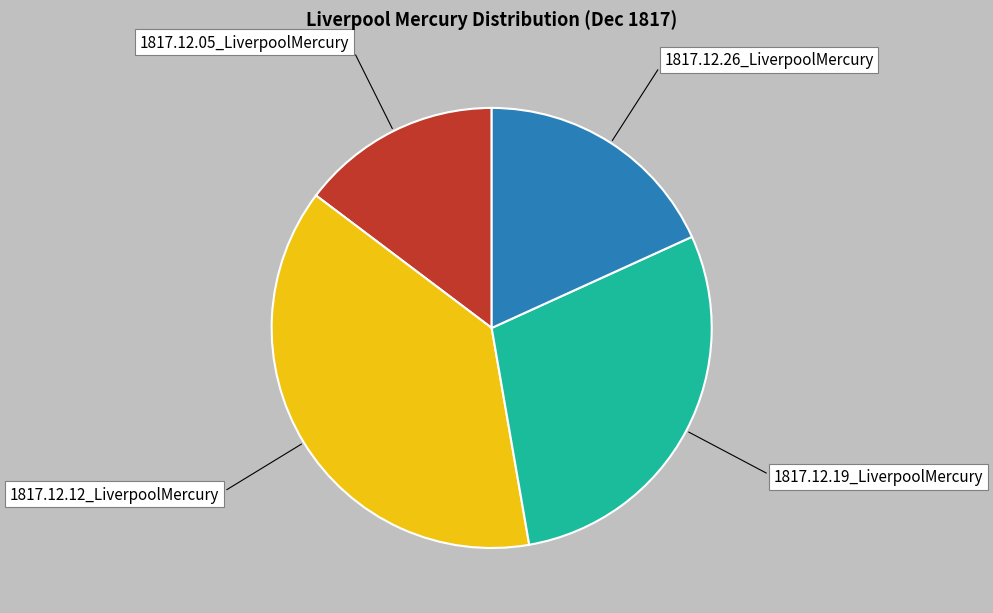

Do 1817.12.19_LiverpoolMercury and 1817.12.12_LiverpoolMercury together represent more than half of the pie?

Yes